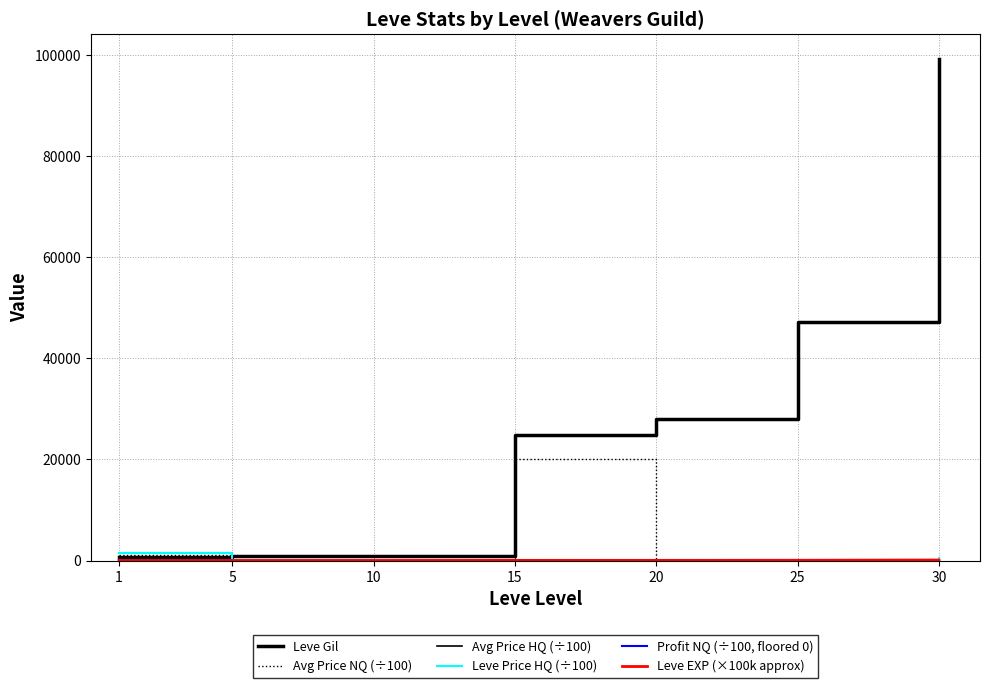

Which series has the largest range (max minus min)?

Leve Gil